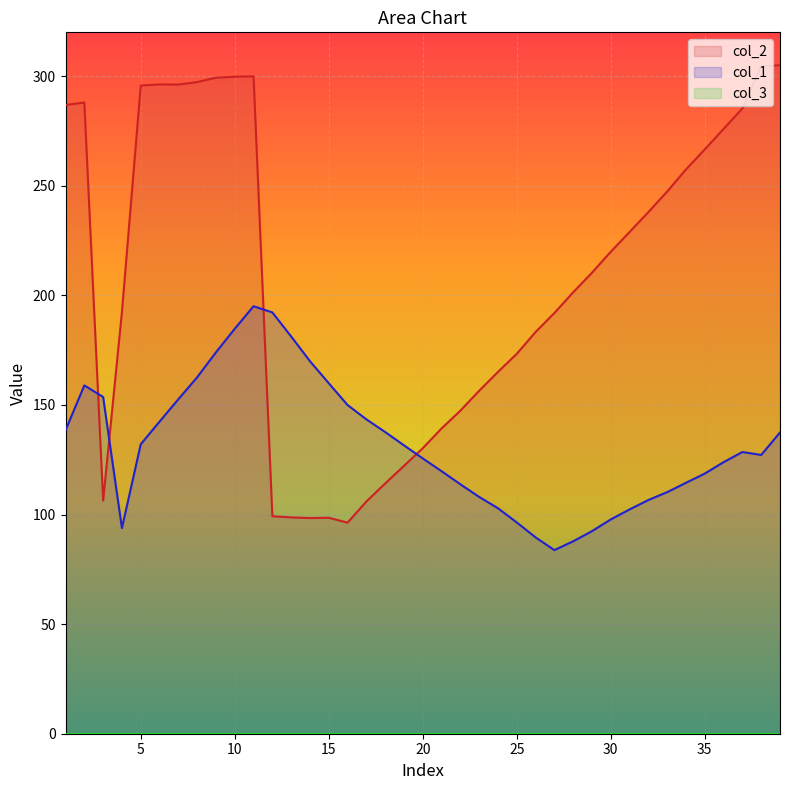

At which label is col_1 closest to 139?

1